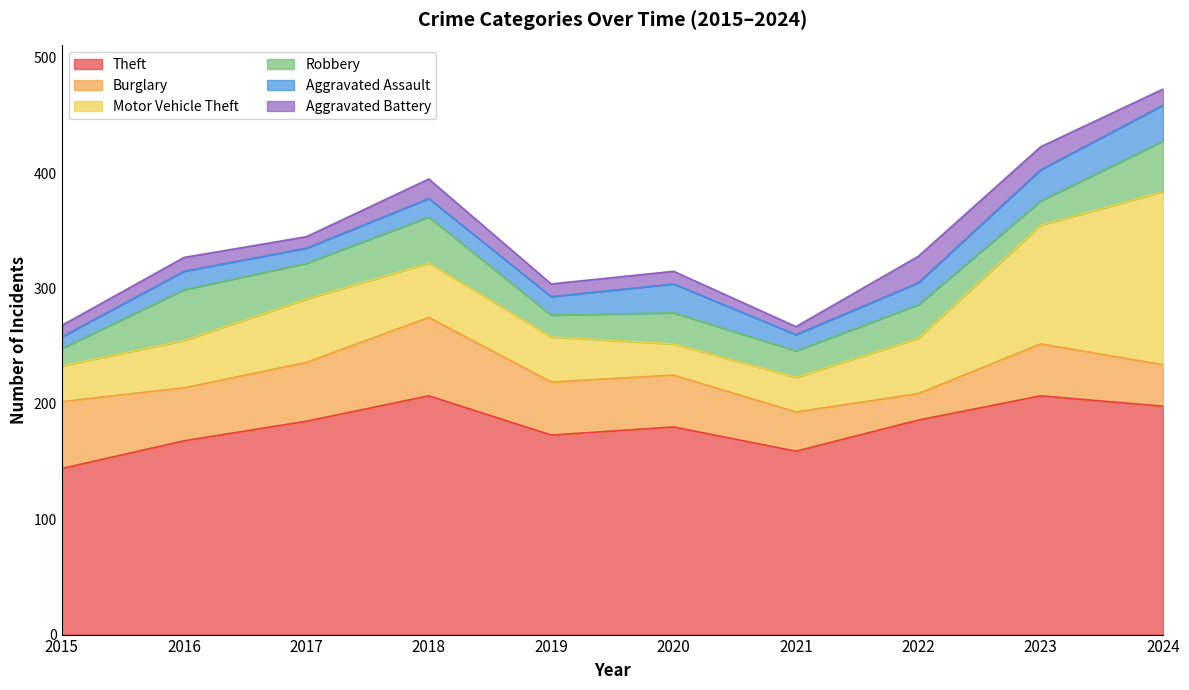

Which series has the largest total across all categories?

Theft